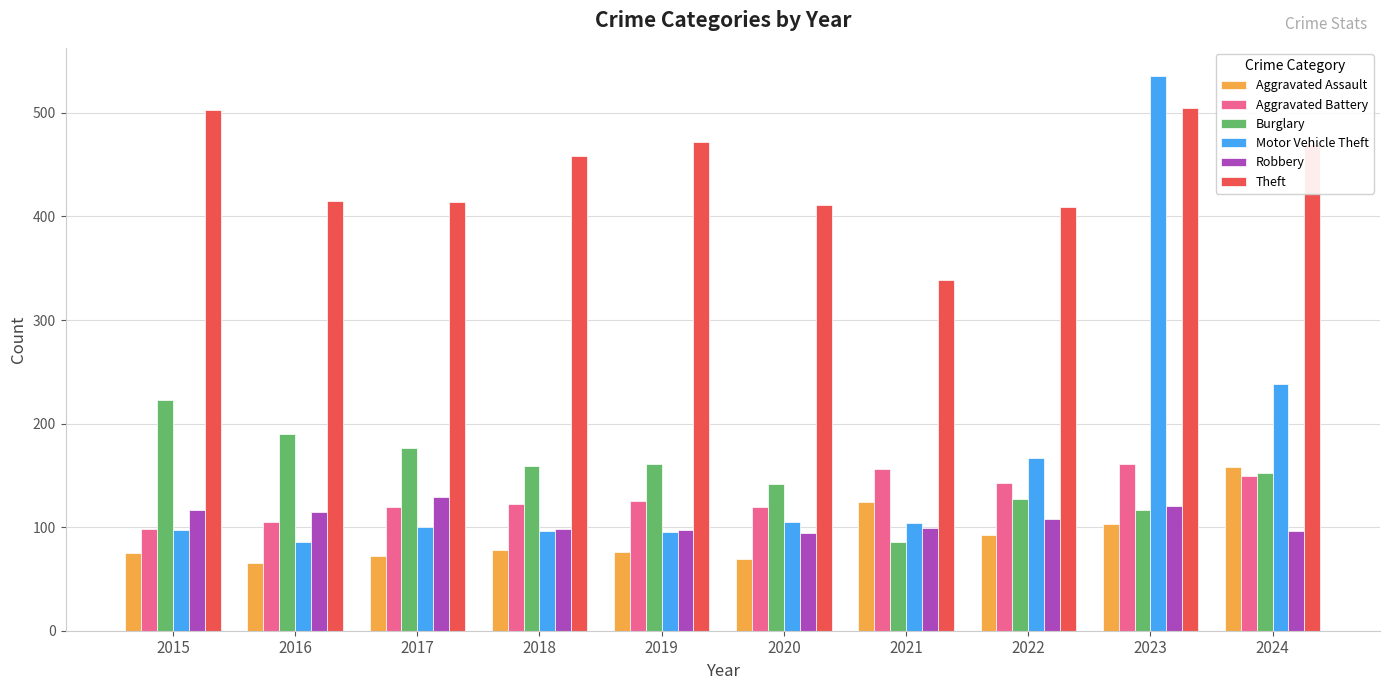

How many distinct data groups are displayed?

6